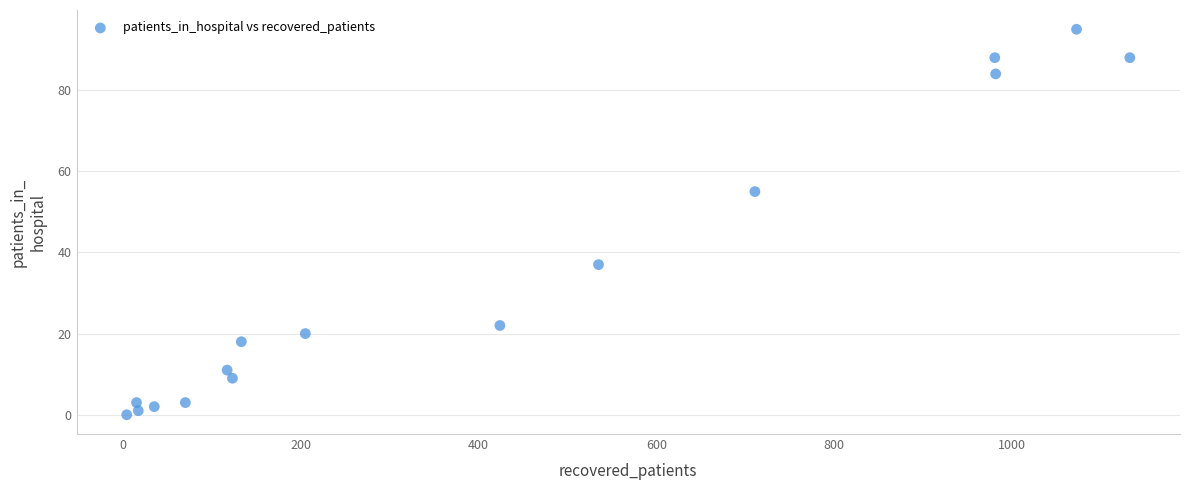

What Y value in the scatter plot is closest to 47?

55